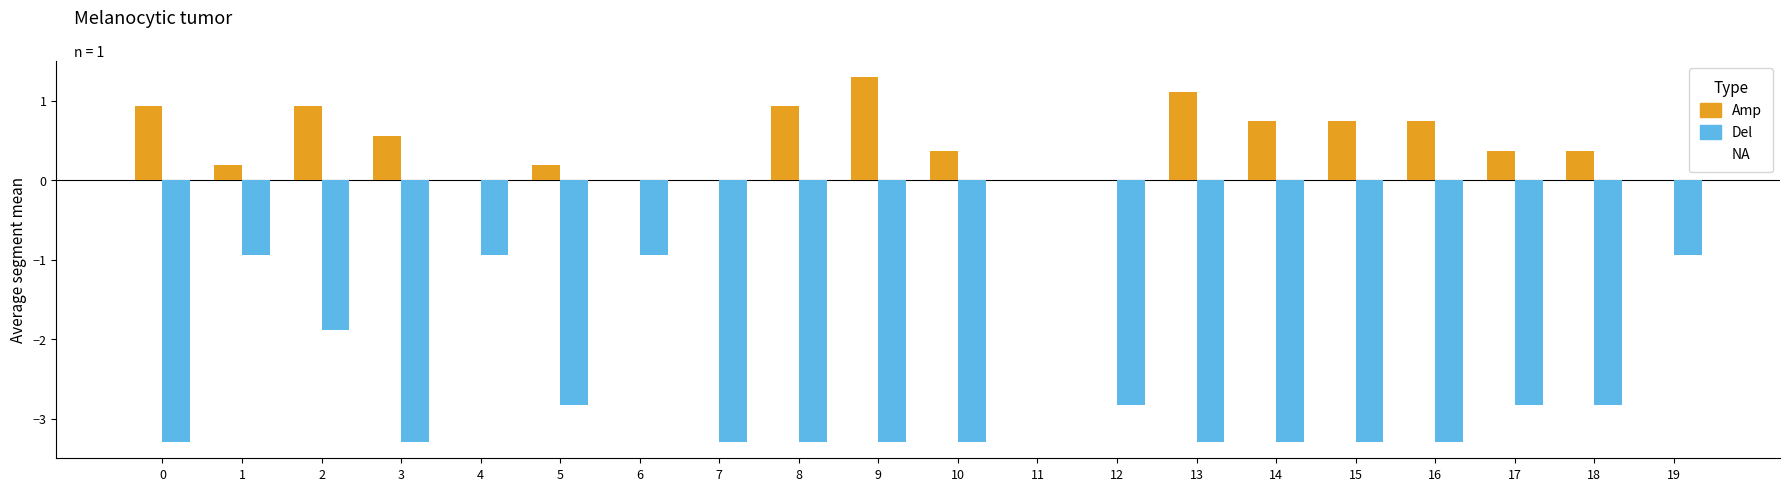

The Amp series shows 0.7 at 16. True or false?

True